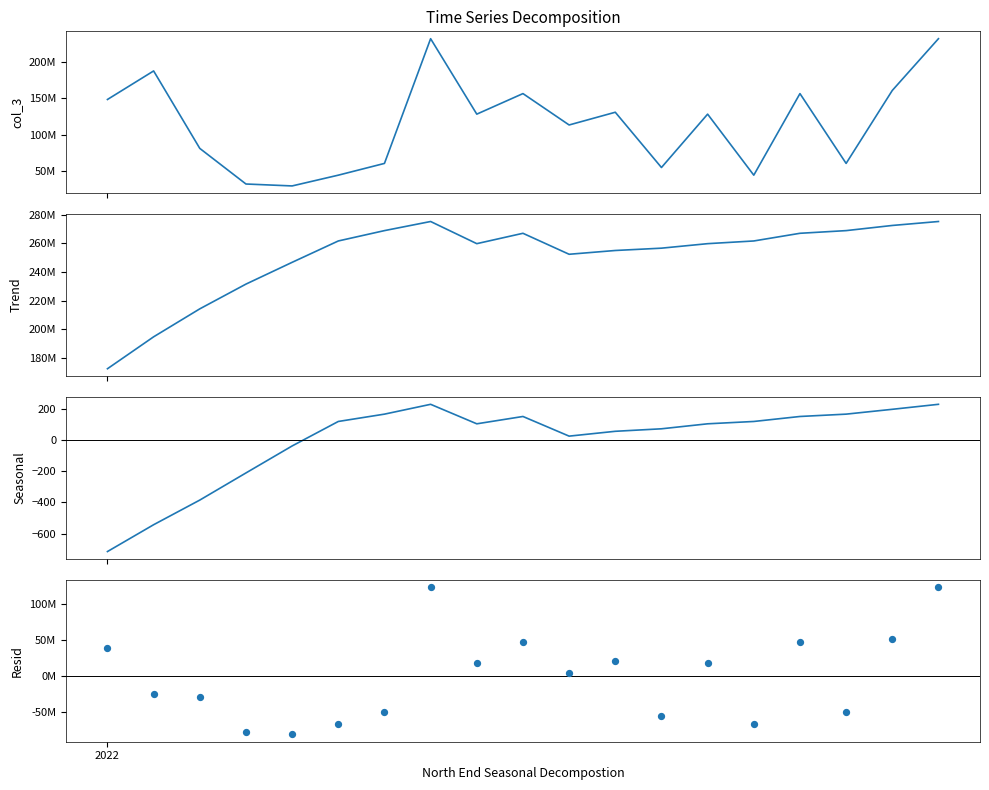

What are all the series names shown in the legend?

col_3, col_6, col_7, col_15